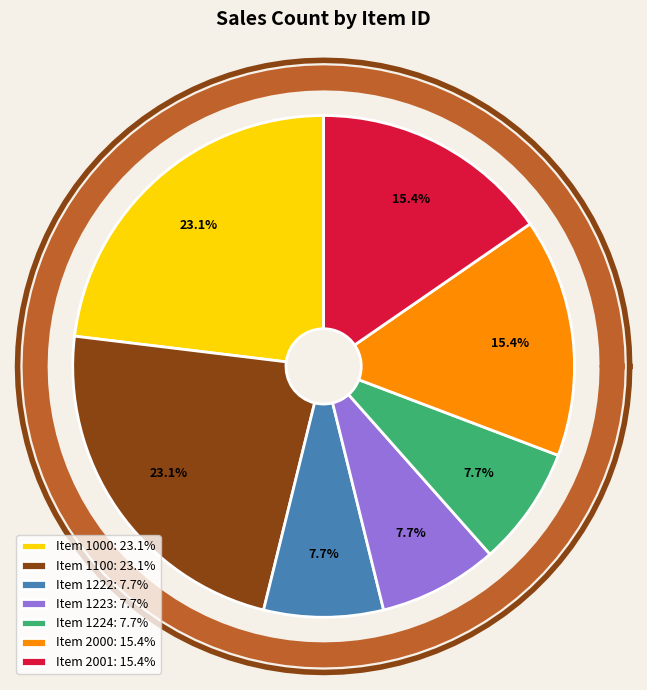

Does 1000 represent more than half of the total?

No